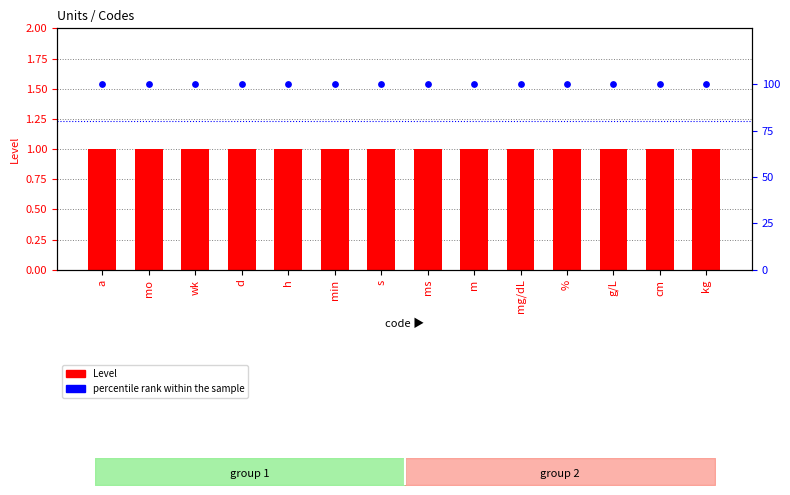

What is the total value across all series at h?

101